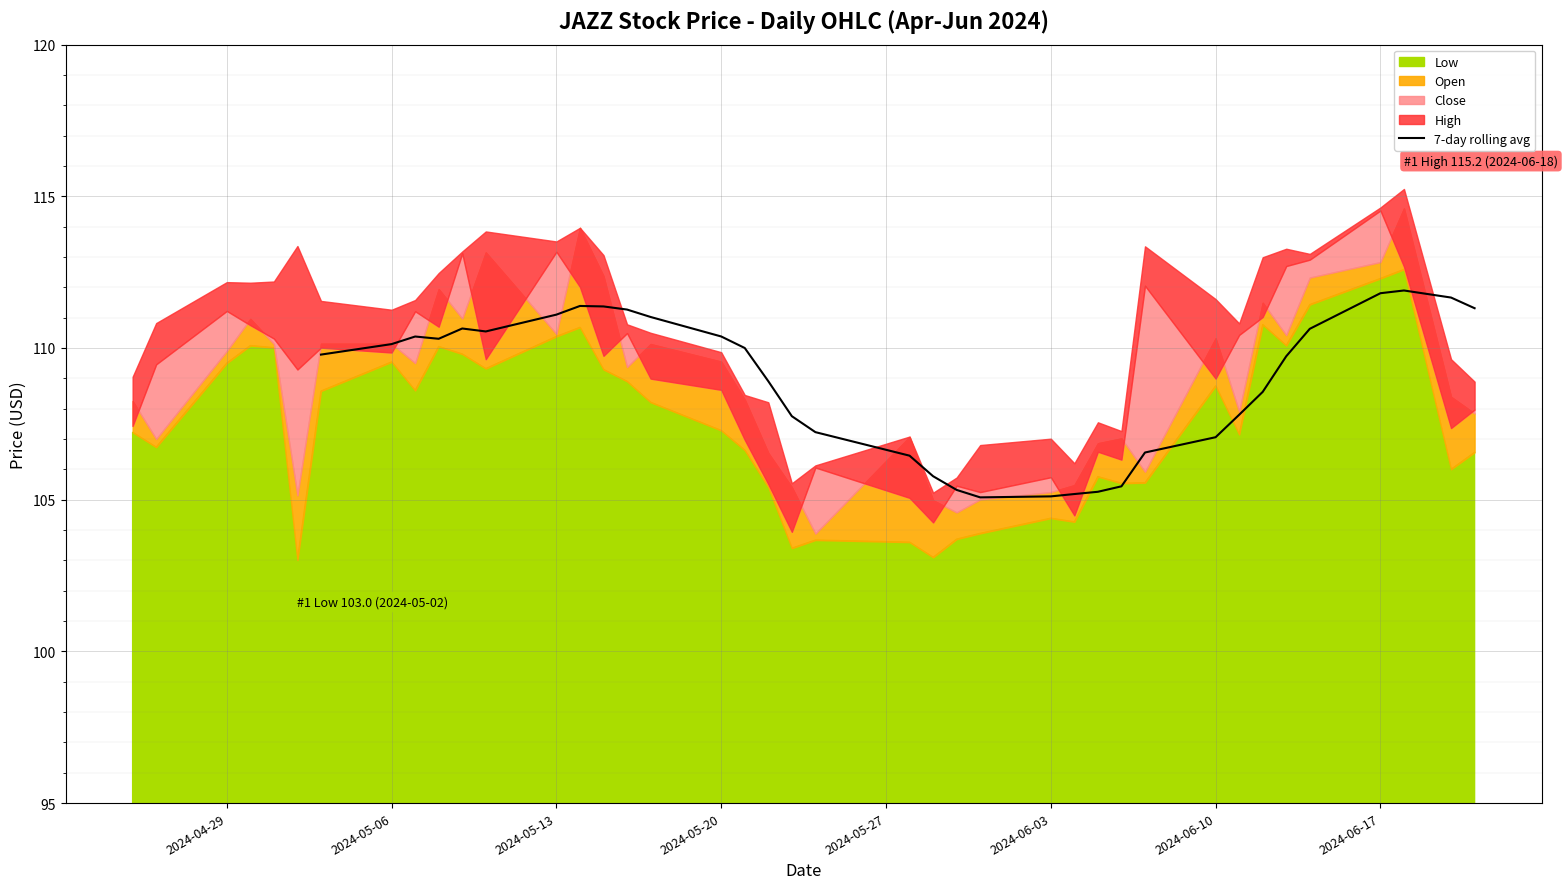

What is the lowest value of the 7-day rolling avg series?

105.1